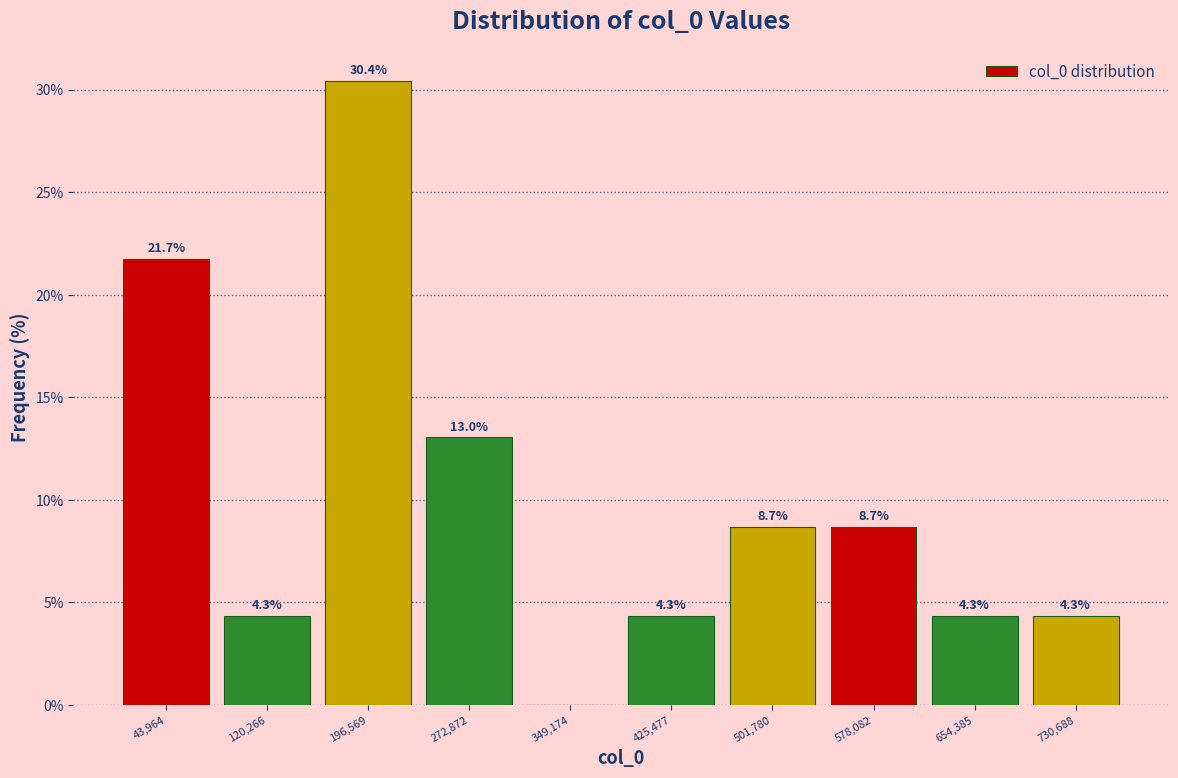

Reading left to right, list all the values displayed in this chart.

43,964=21.7	120,266=4.3	196,569=30.4	272,872=13.0	349,174=0.0	425,477=4.3	501,780=8.7	578,082=8.7	654,385=4.3	730,688=4.3